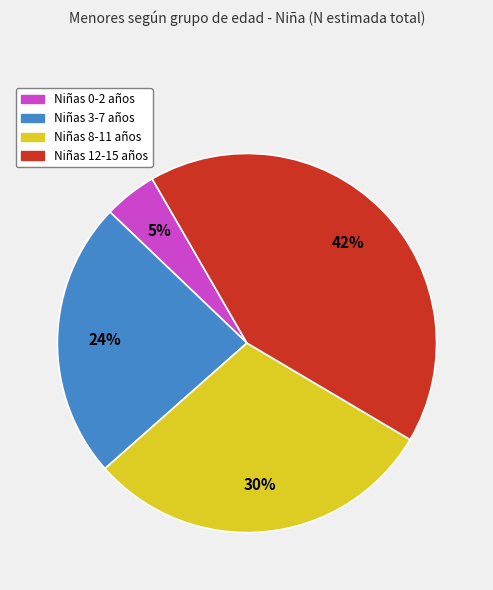

Is there any slice that represents more than half of the pie?

No